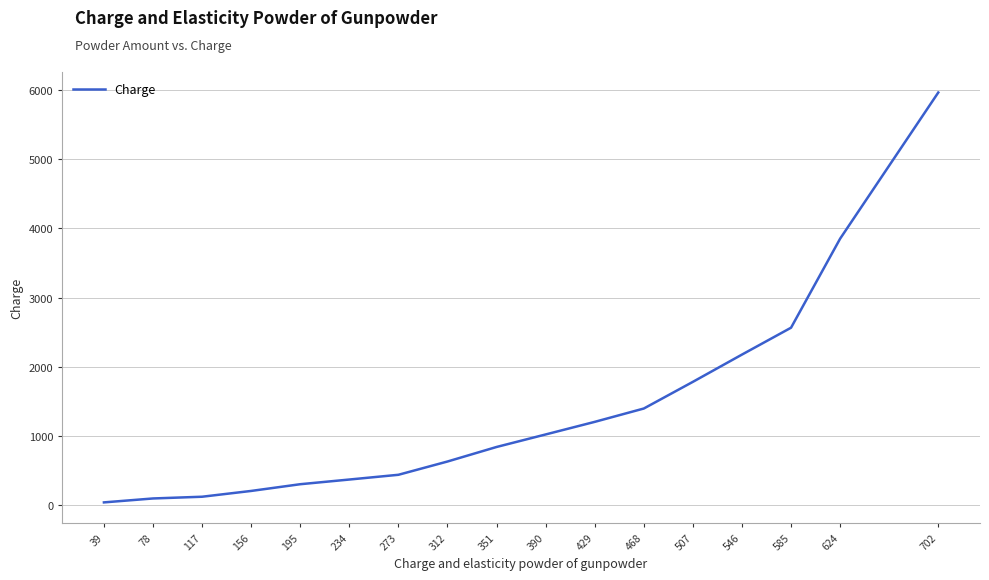

What is the change in value from 117 to 195?

+180.8